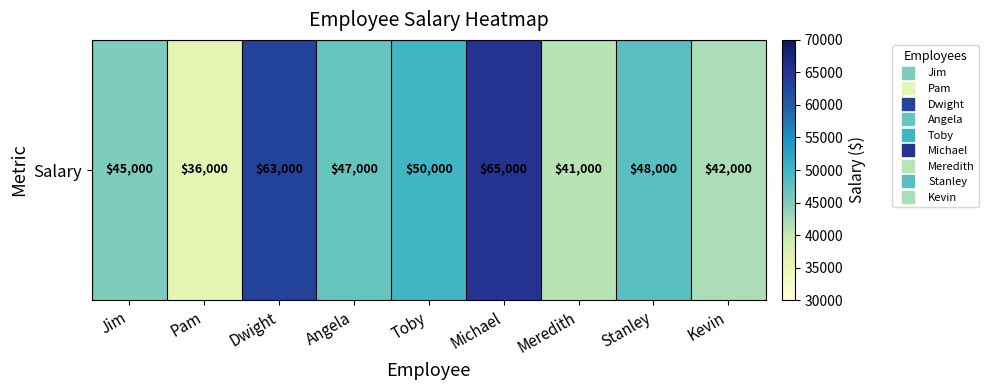

The chart shows a value of 25021 at Toby. True or false?

False